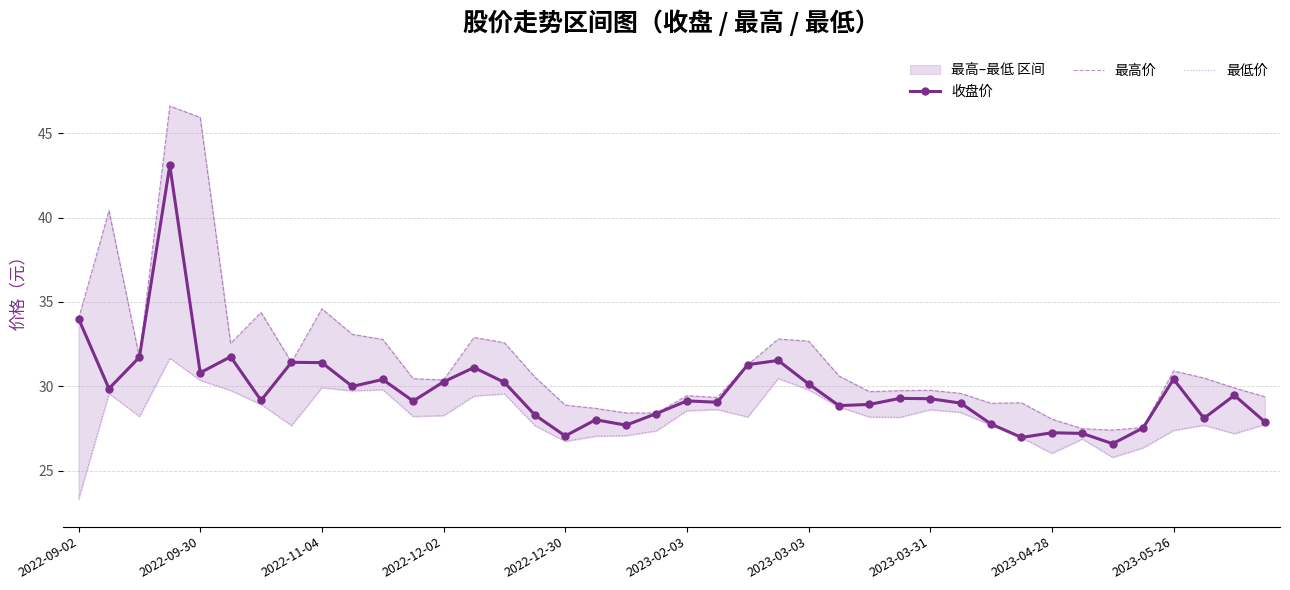

What is the difference between the maximum and second lowest values in the 最低价 series?

5.9